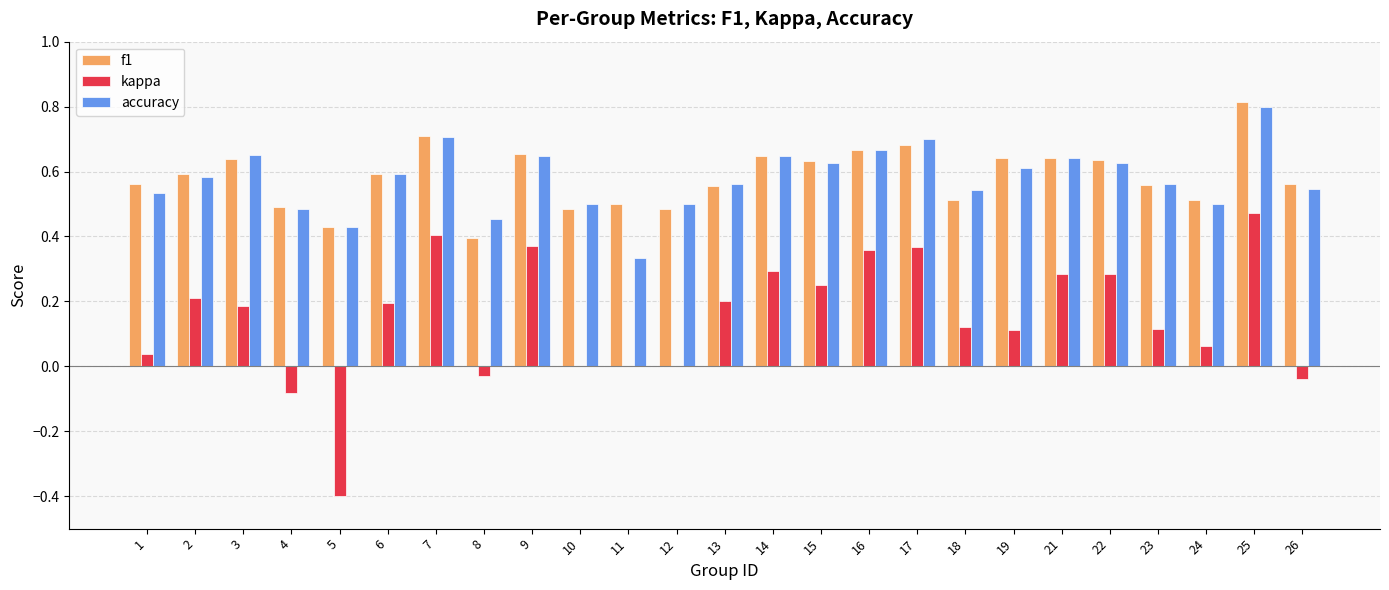

Which series changed the most between 16 and 26?

kappa